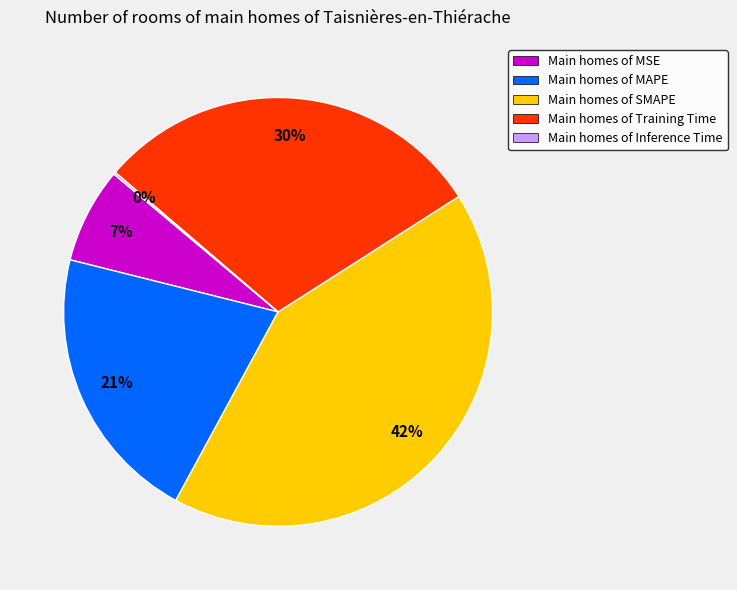

Is there a majority slice in this chart?

No